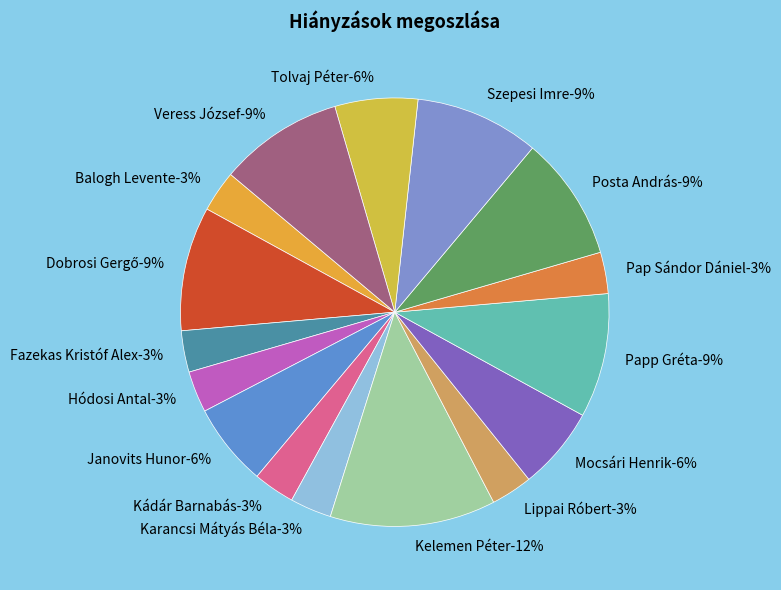

Is it true that Hódosi Antal is 16% of the pie?

False